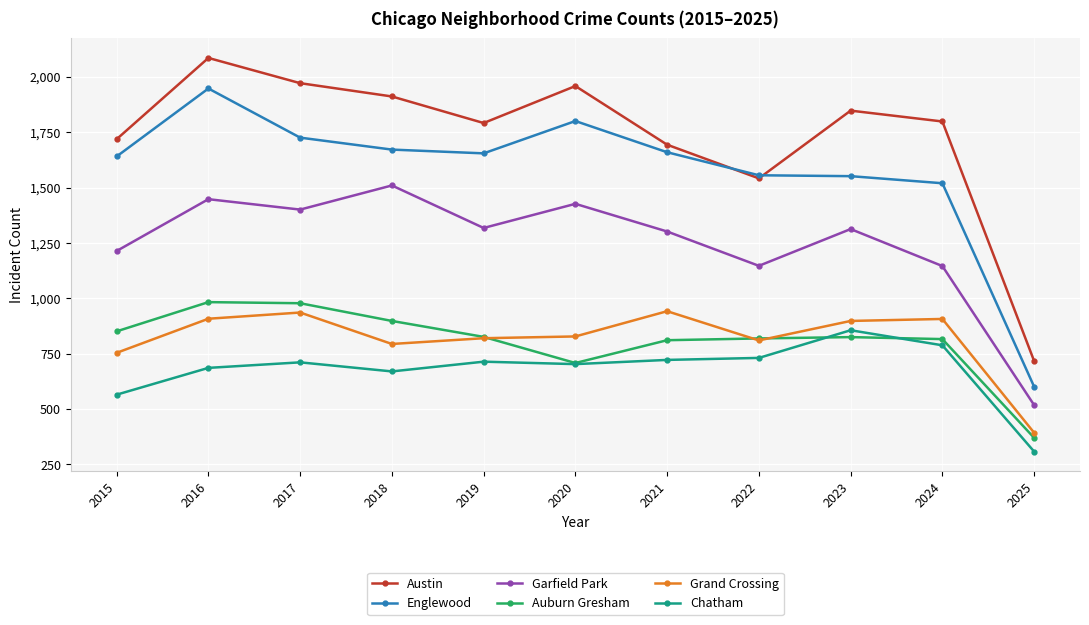

How many interior local valleys does the Austin series have?

2